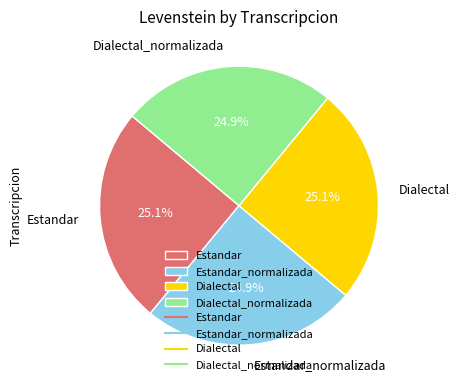

Count the number of slices in the pie.

4